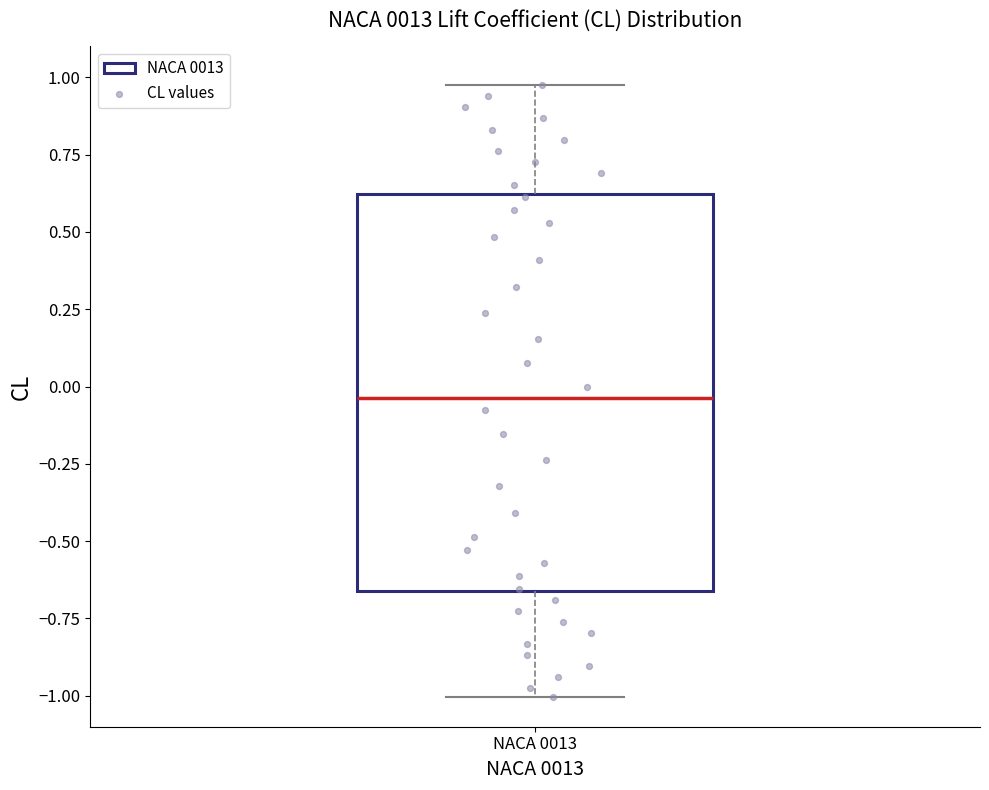

Transcribe this box plot: give where the median line is, the range the box spans, and where the two whiskers end, as read against the y-axis. The values are not printed on the chart, so give them approximately, as read against the axis.

median -0.05, box -0.65 to 0.60, whiskers -1.00 to 0.95